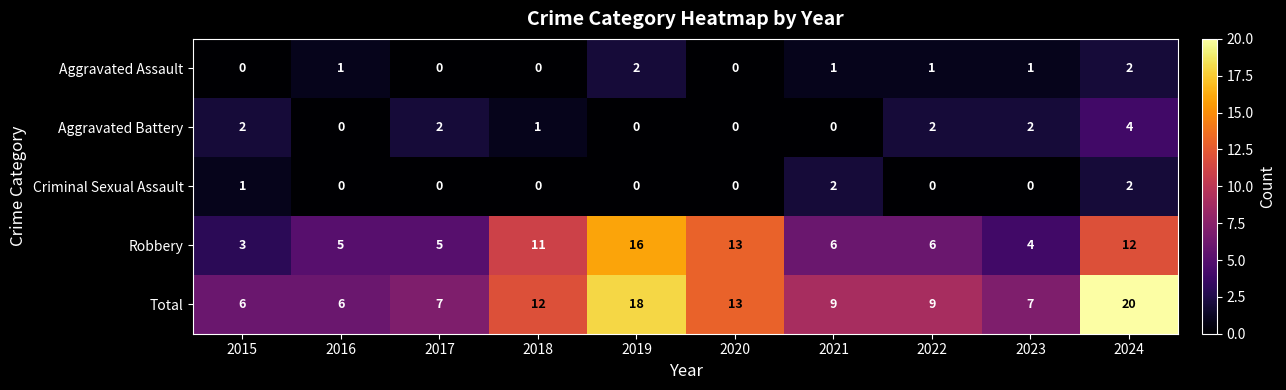

What is the total value across all series at 2024?

40